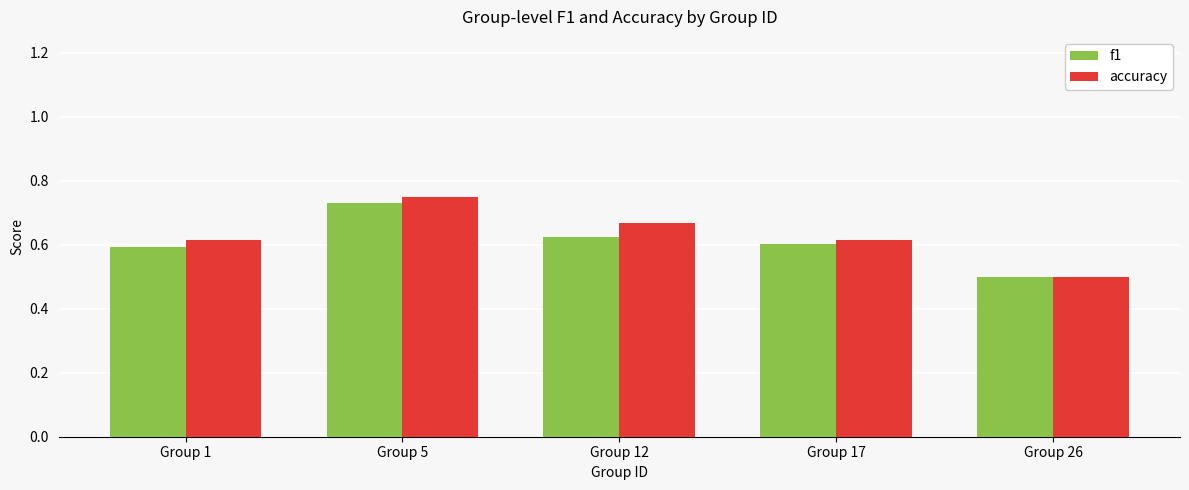

The accuracy series shows 1.0 at Group 1. True or false?

False